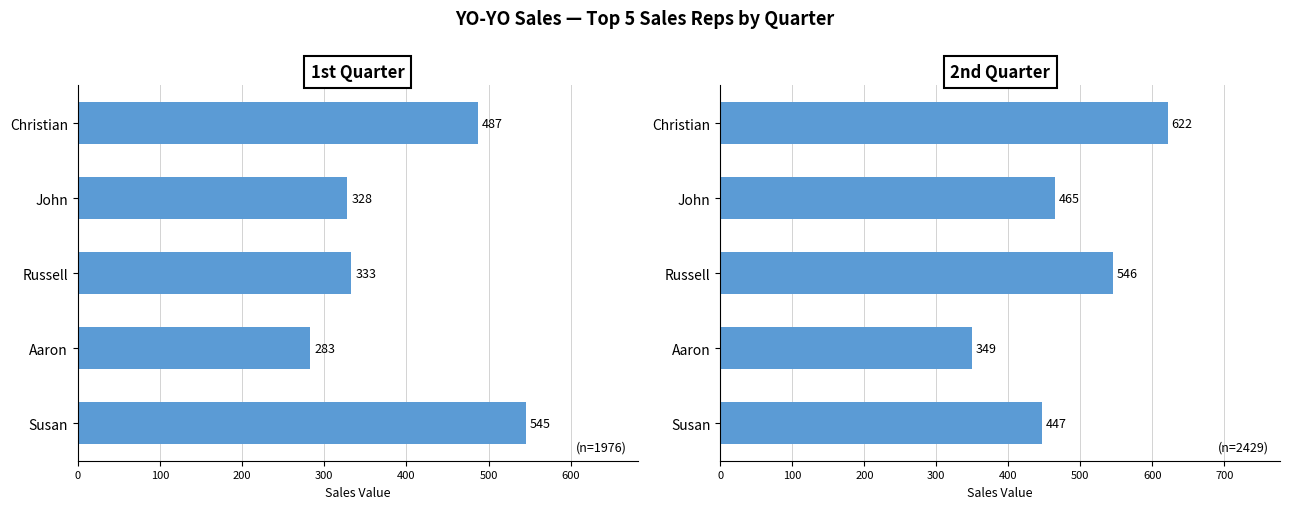

Which series has the largest total across all categories?

2nd Quarter